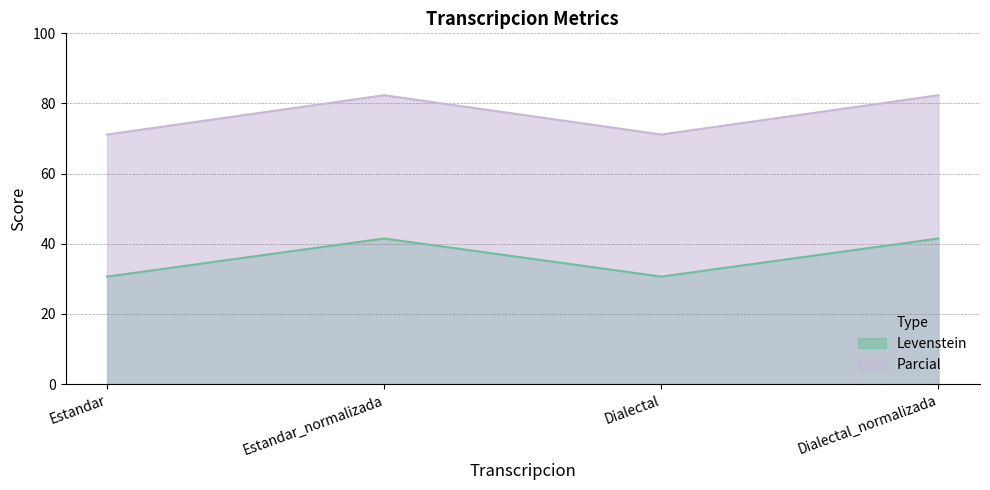

Which series has the largest range (max minus min)?

Parcial